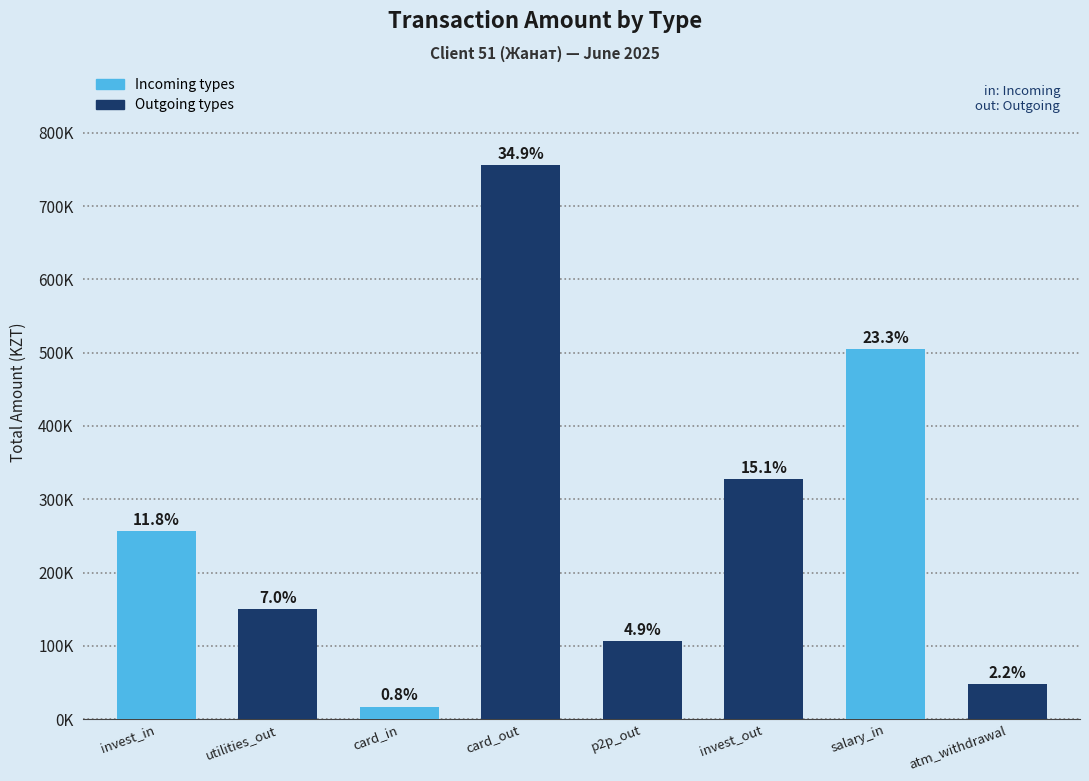

Does the chart contain any negative values?

No